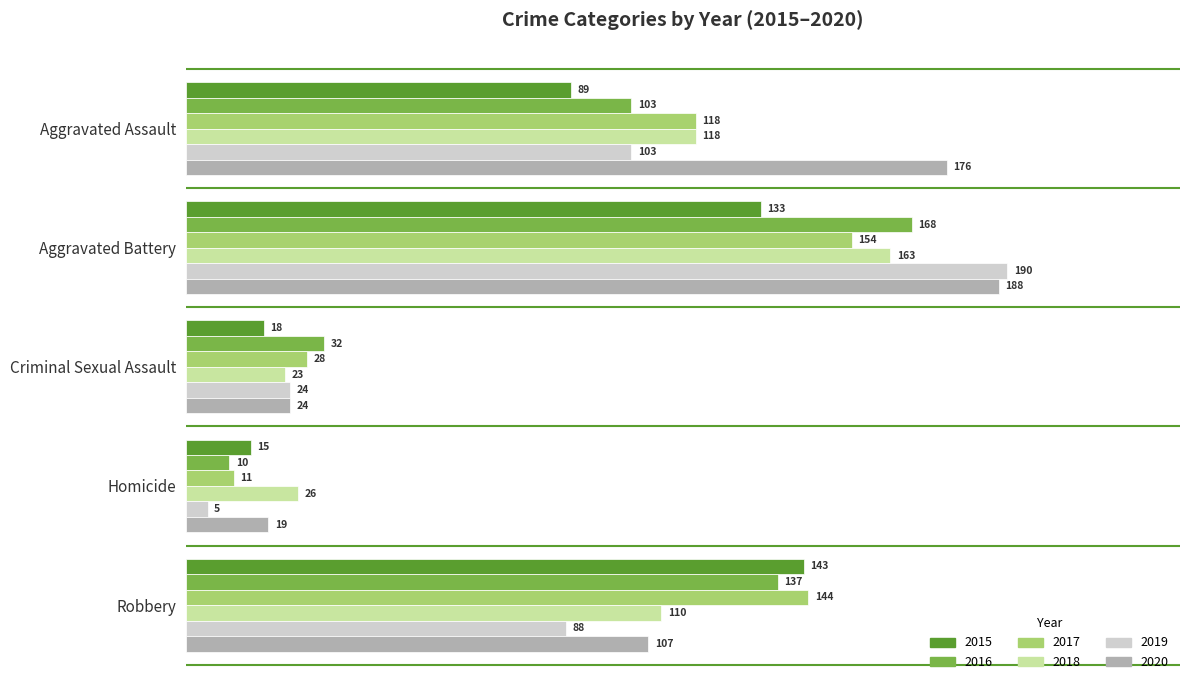

What is the total value across all series at Aggravated Battery?

996